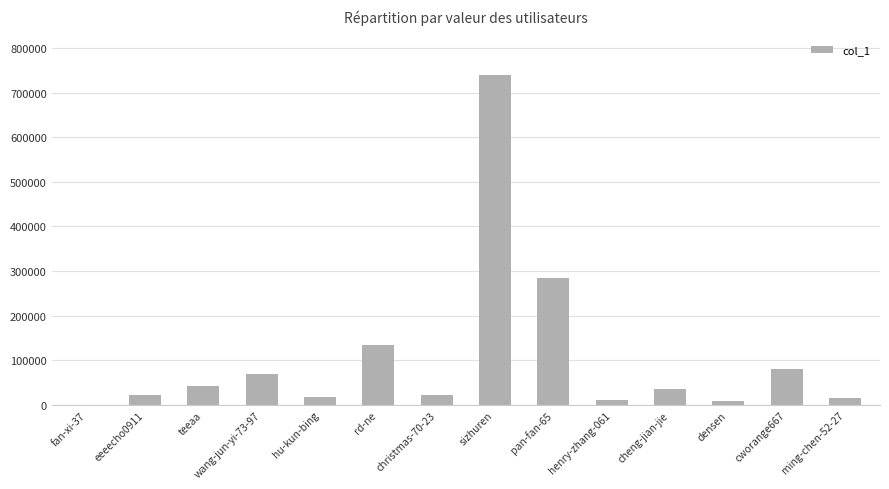

The value at cheng-jian-jie is 36355. True or false?

True